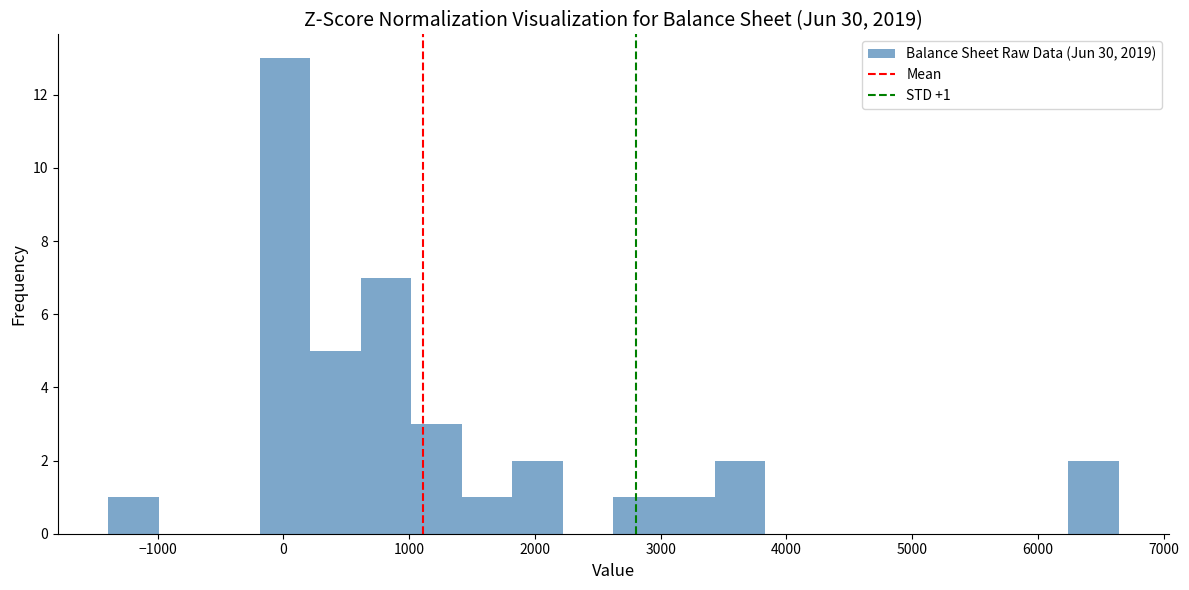

Over which range of the x-axis is the bar tallest?

-200 to 200